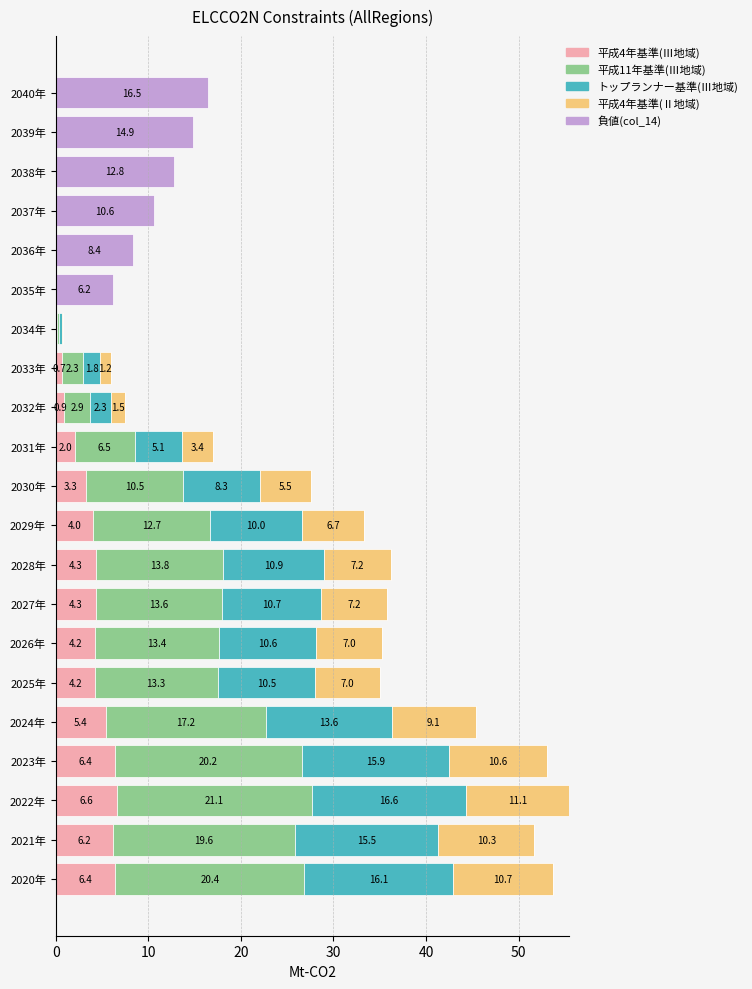

True or false: 平成4年基準(Ⅲ地域) has a value of 2.2 at 2026年.

False